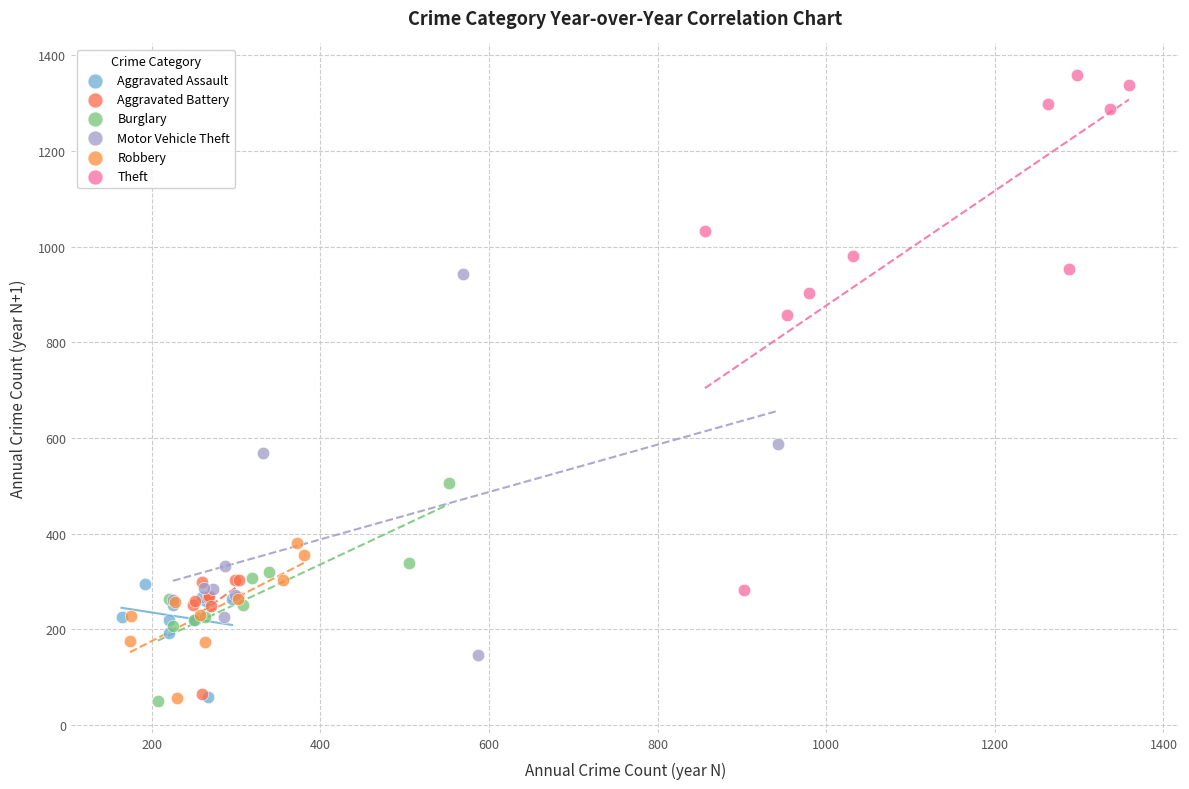

Which series has the largest Y range (max minus min)?

Theft